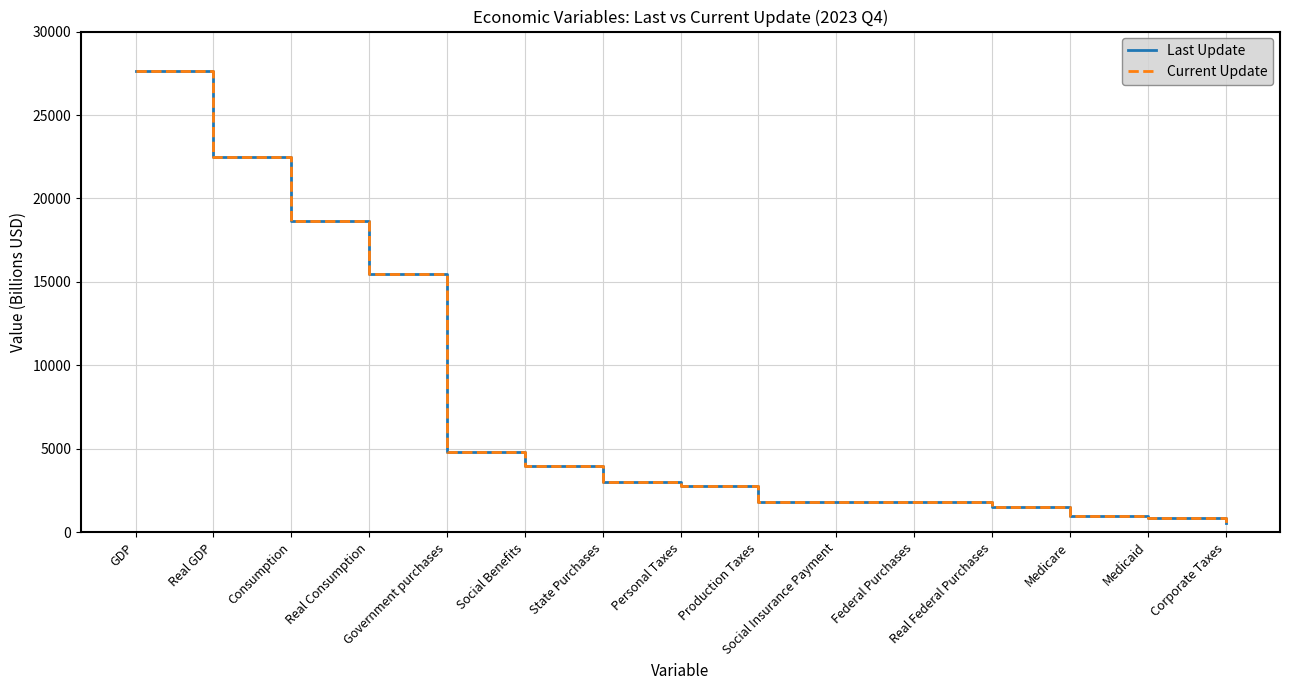

What is the sum of the Current Update values at Production Taxes and Medicaid?

2711.3